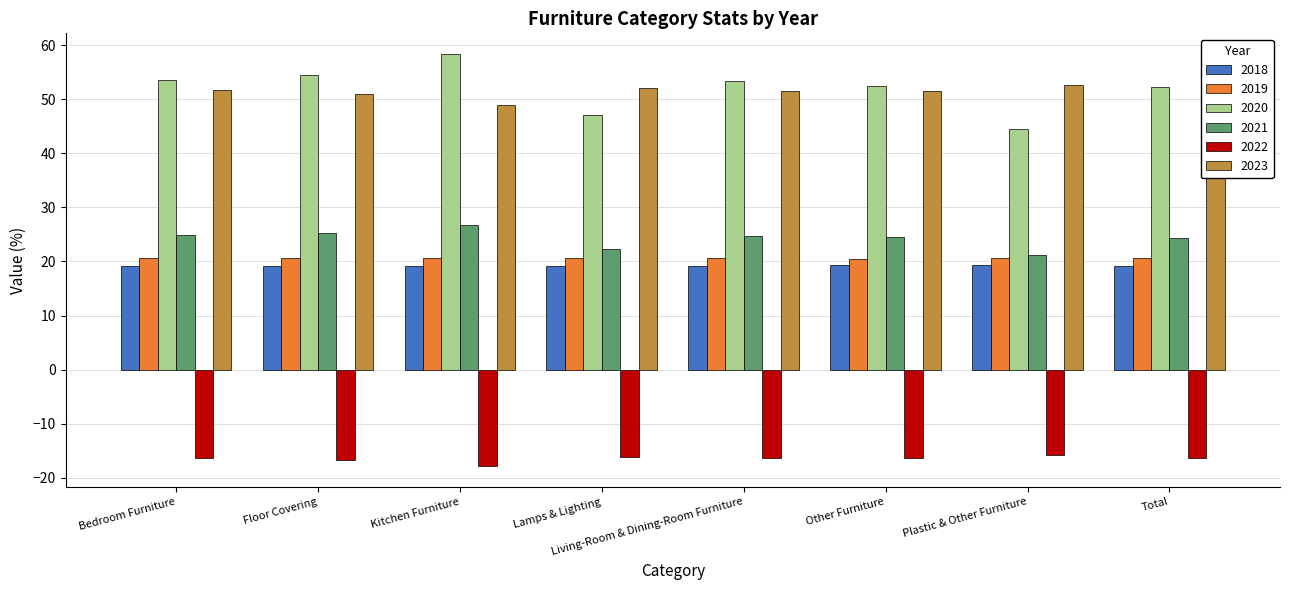

How many groups of bars are there?

8